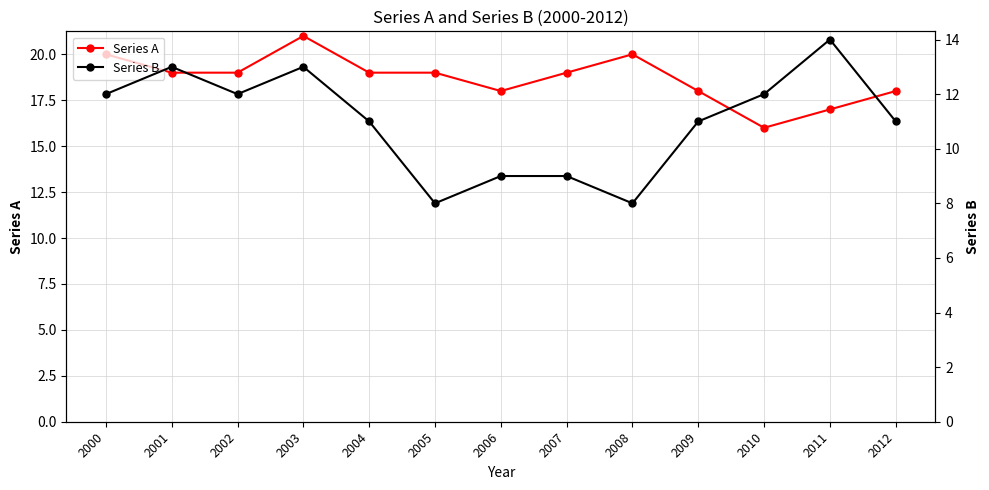

What is the minimum value shown in the chart?

8